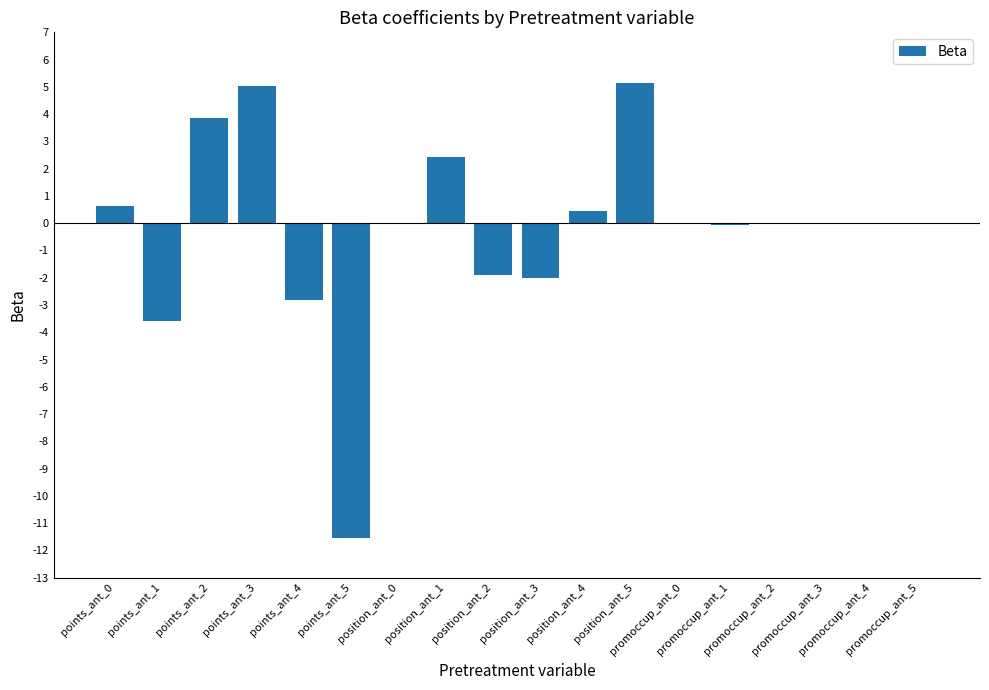

What is the maximum value shown in the chart?

5.1